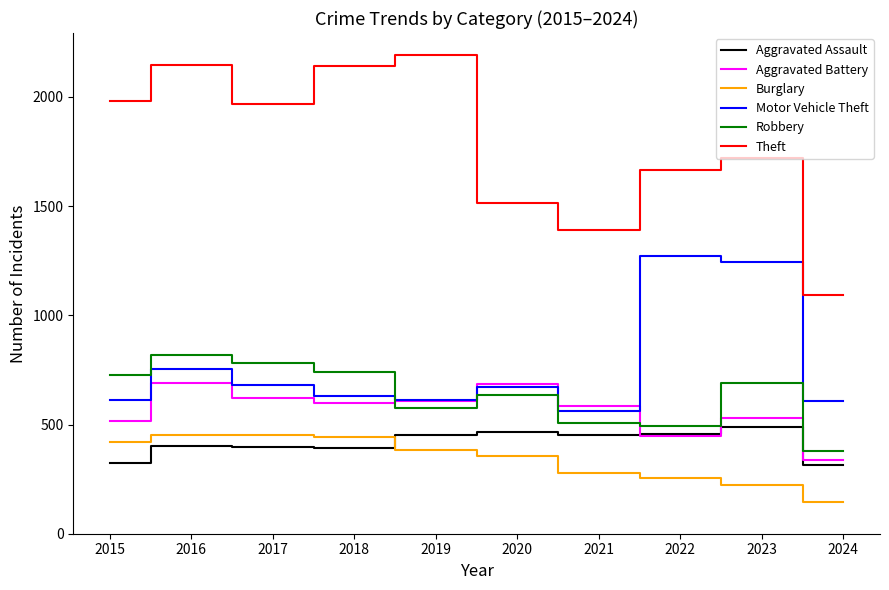

What is the spread (max minus min) of values at 2022?

1411